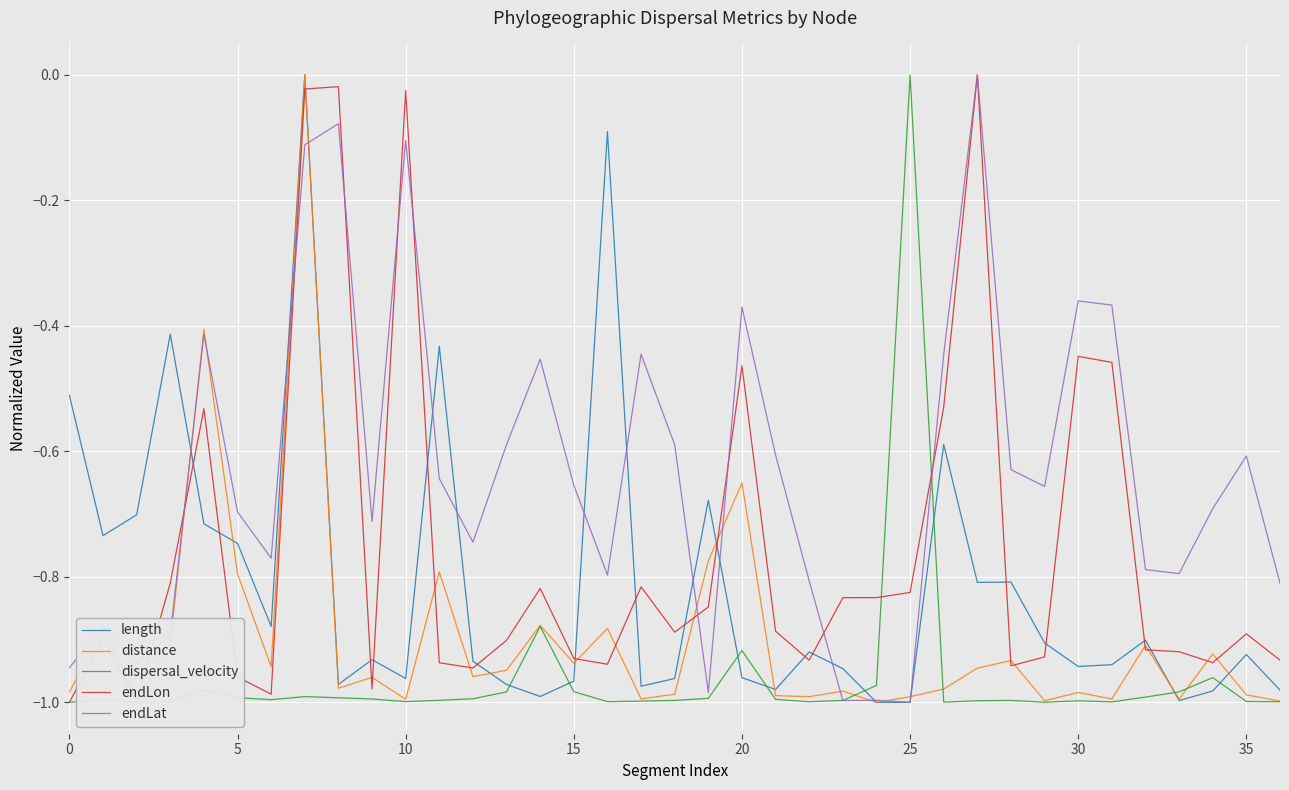

How many data points in endLon are less than 0?

36